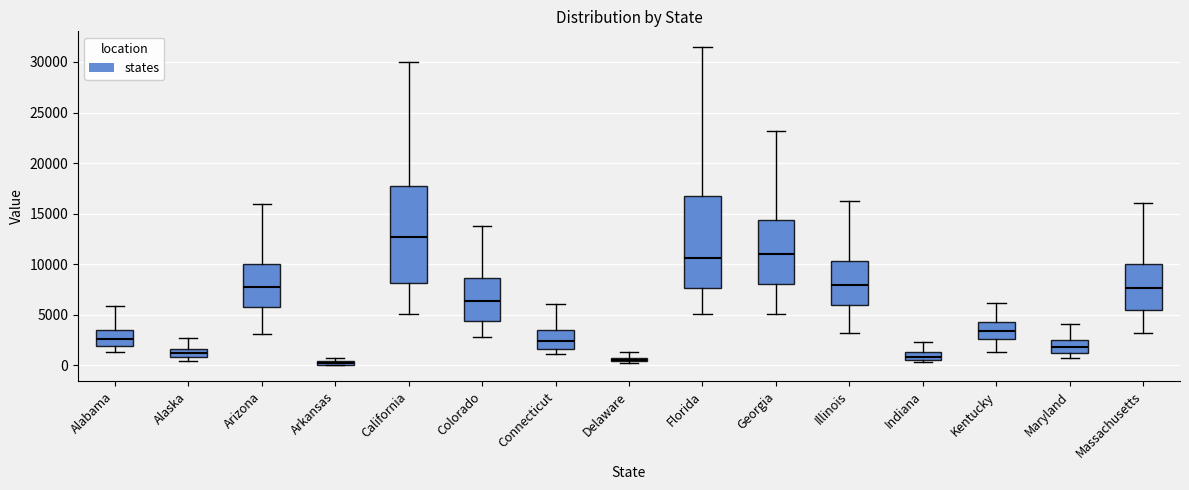

Which box is the tallest, from its lower edge to its upper edge?

California